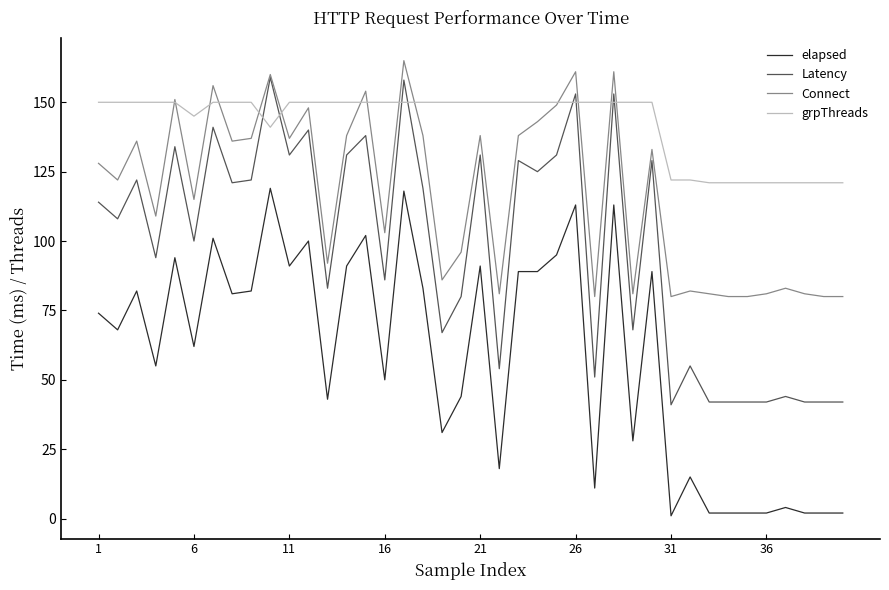

True or false: elapsed and grpThreads cross at least once.

False